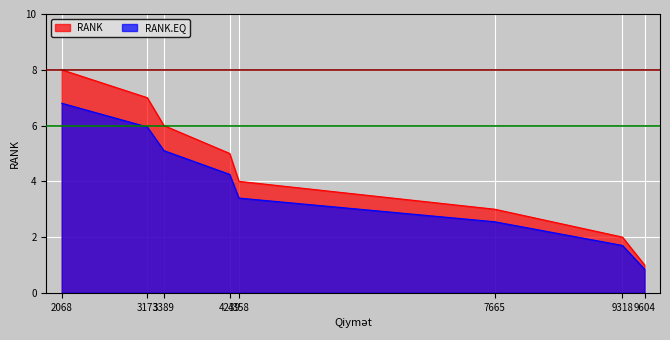

How many data points in RANK are above 5?

3